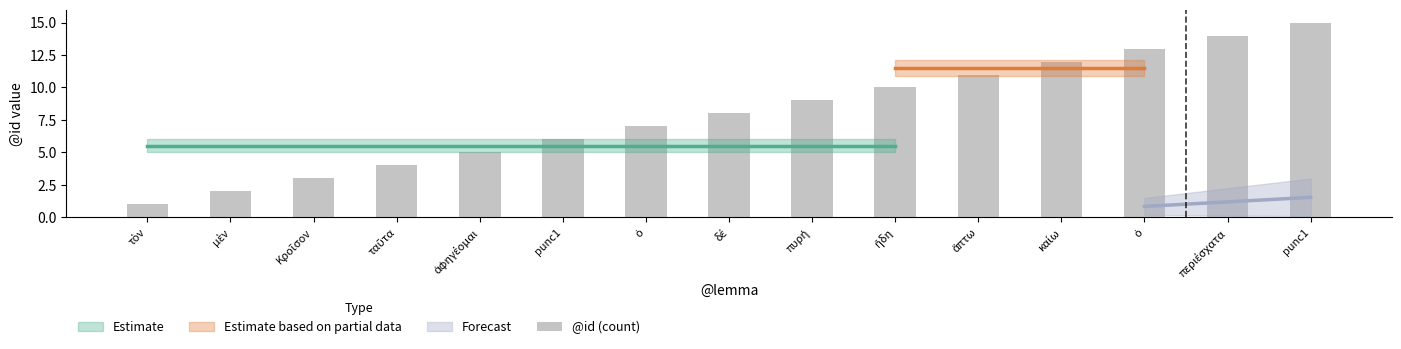

Rank the categories by value from lowest to highest.

τὸν, μὲν, Κροῖσον, ταῦτα, ἀφηγέομαι, punc1, ὁ, δέ, πυρή, ἤδη, ἅπτω, καίω, ὁ, περιέσχατα, punc1